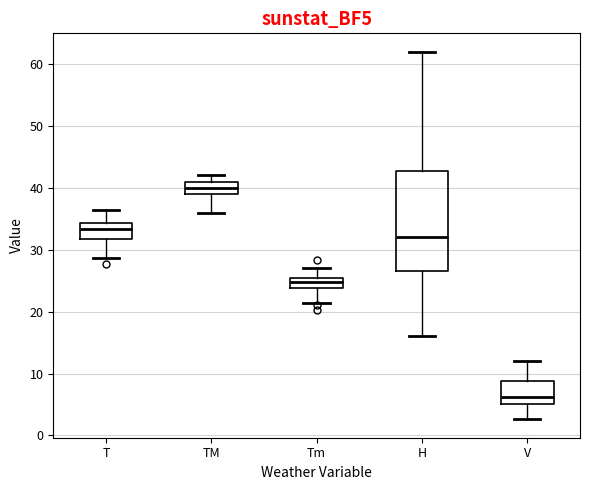

Reading left to right, transcribe this box plot: for each box, give where its median line is, the range the box spans, and where its two whiskers end, as read against the y-axis. The values are not printed on the chart, so give them approximately, as read against the axis.

T: median 33, box 32 to 34, whiskers 29 to 36
TM: median 40, box 39 to 41, whiskers 36 to 42
Tm: median 25, box 24 to 26, whiskers 21 to 27
H: median 32, box 27 to 43, whiskers 16 to 62
V: median 6, box 5 to 9, whiskers 3 to 12